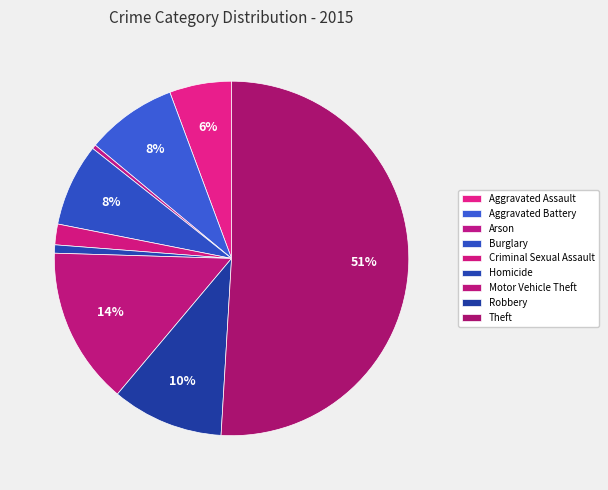

How many slices are in this pie chart?

9